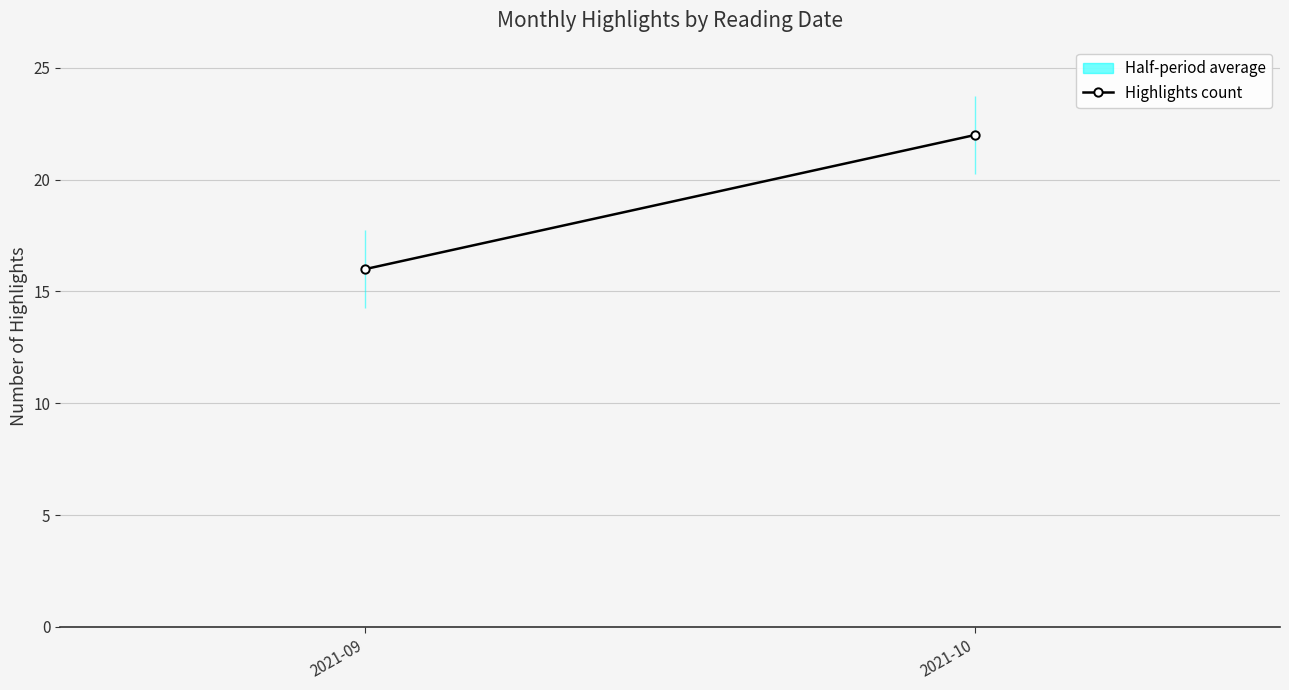

What is the sum of the values at 2021-09 and 2021-10?

38